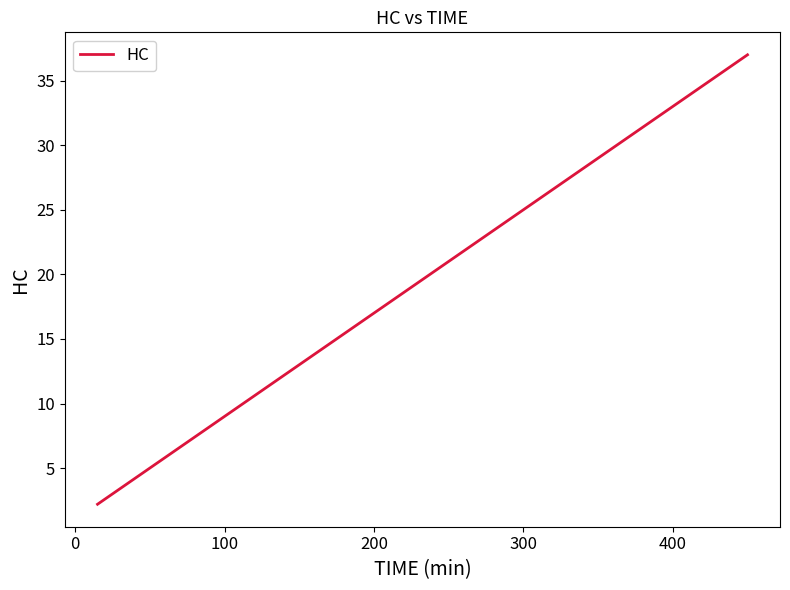

What is the difference between the maximum and minimum values?

34.8